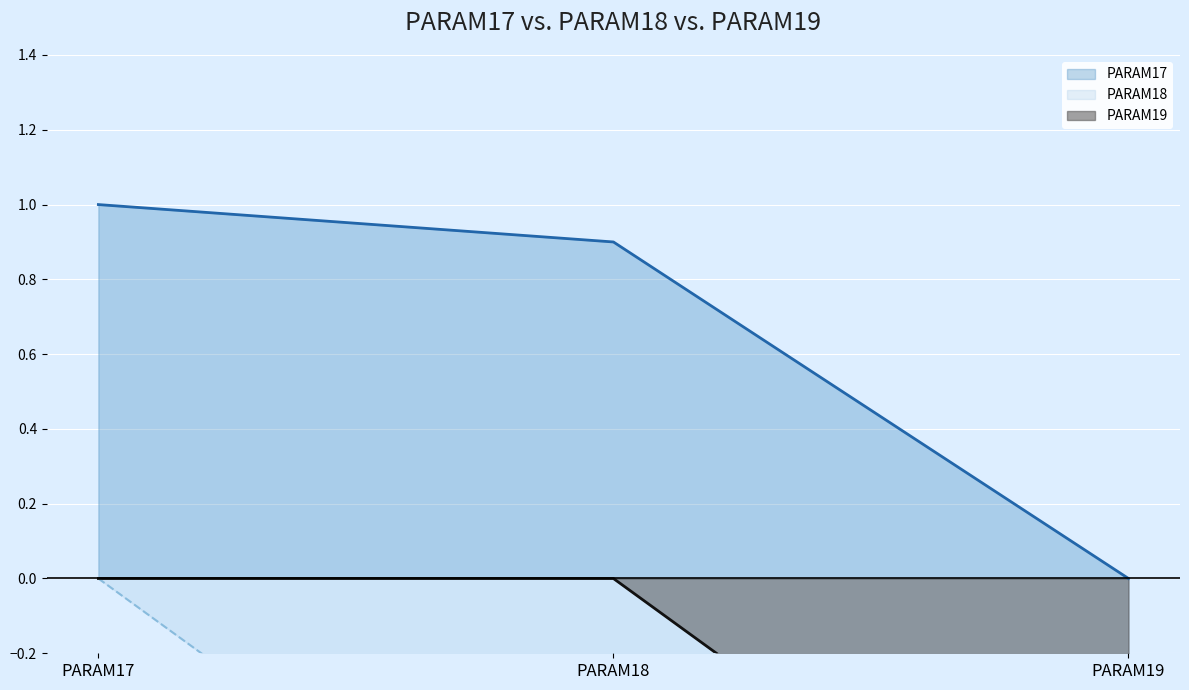

Reading left to right, list all the values displayed in this chart.

PARAM17: 1.0	0.9	0.0
PARAM18: 0.0	-1.0	-0.9
PARAM19: 0.0	0.0	-1.0